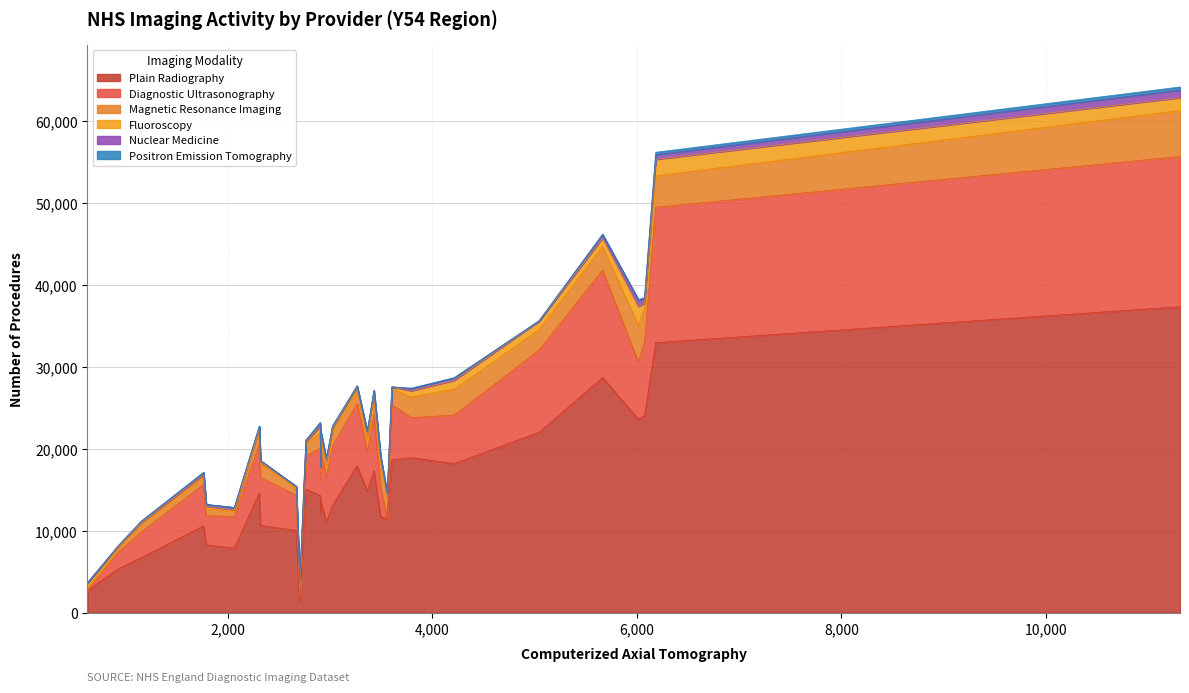

What are all the series names shown in the legend?

Plain Radiography, Diagnostic Ultrasonography, Magnetic Resonance Imaging, Fluoroscopy, Nuclear Medicine, Positron Emission Tomography